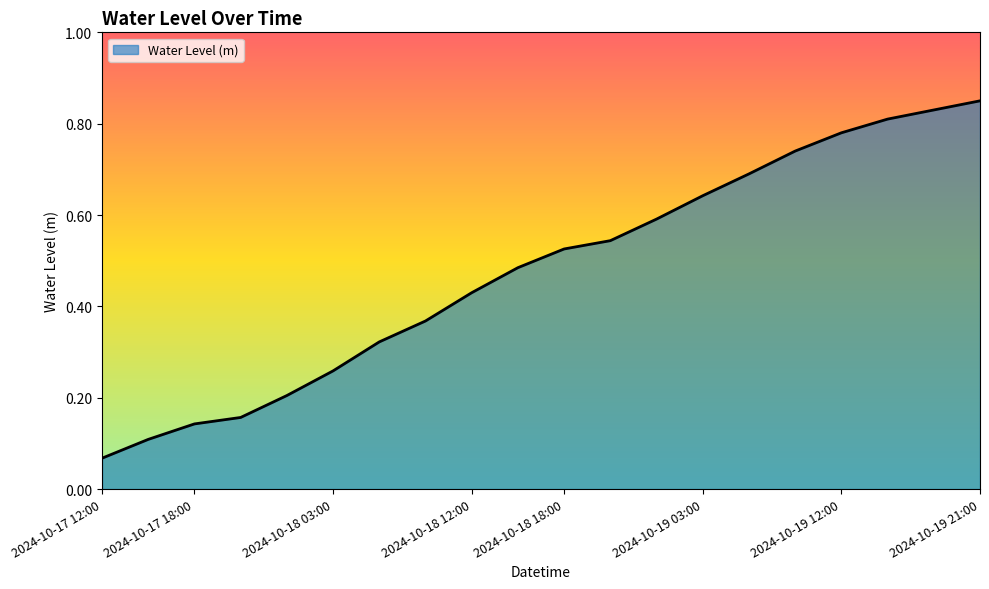

How many distinct data groups are displayed?

1